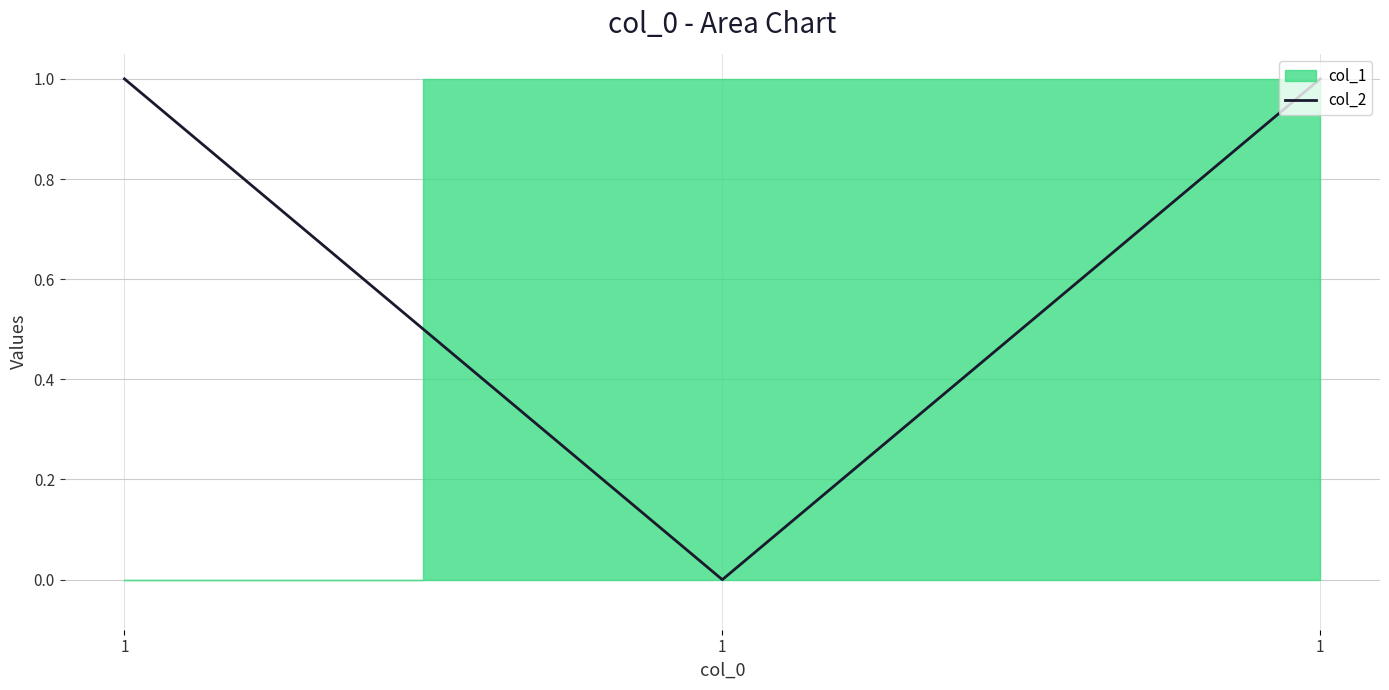

List the labels in order of value, smallest first.

1, 1, 1